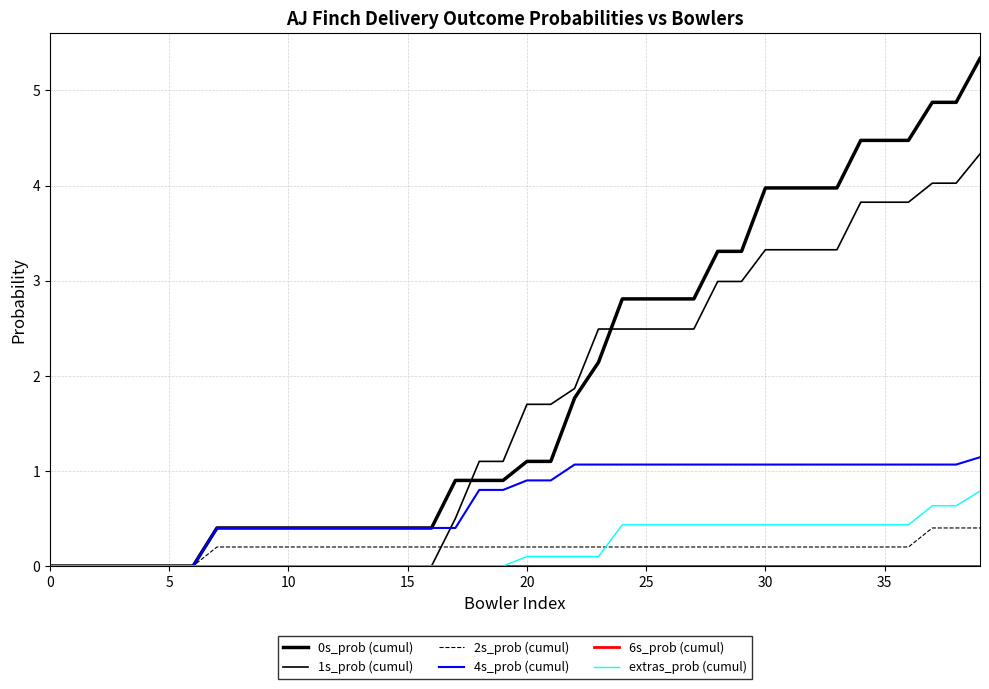

List the series in order of their peak value, lowest first.

6s_prob (cumul), 2s_prob (cumul), extras_prob (cumul), 4s_prob (cumul), 1s_prob (cumul), 0s_prob (cumul)